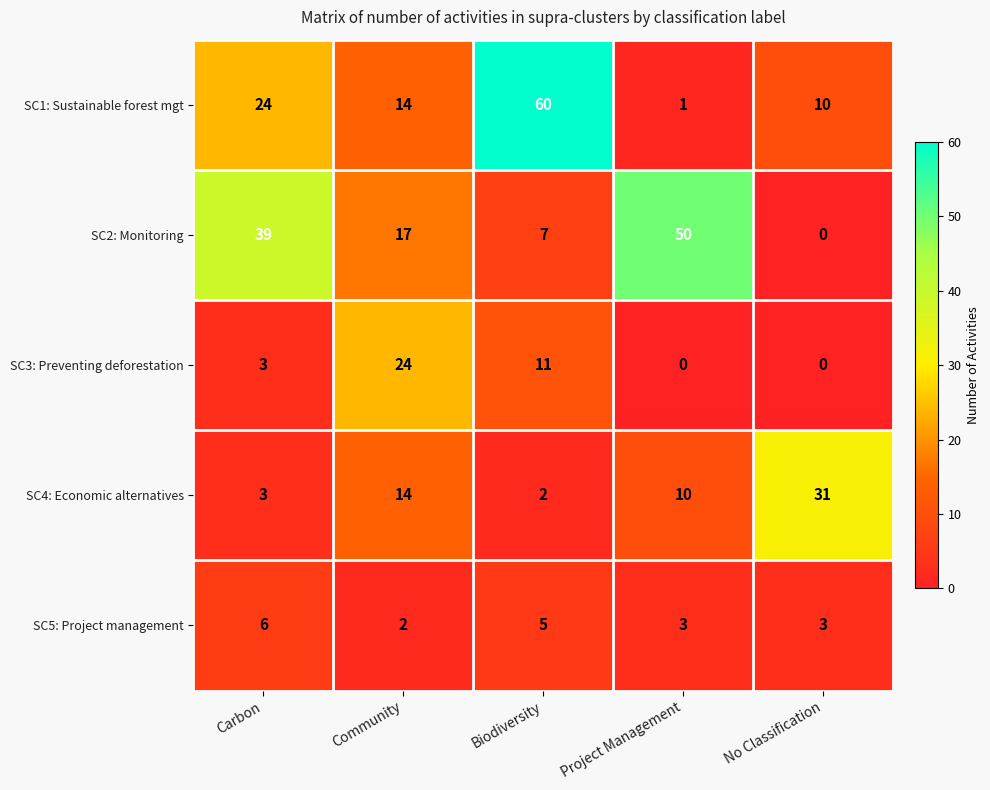

Which series changed the most between Project Management and No Classification?

SC2: Monitoring